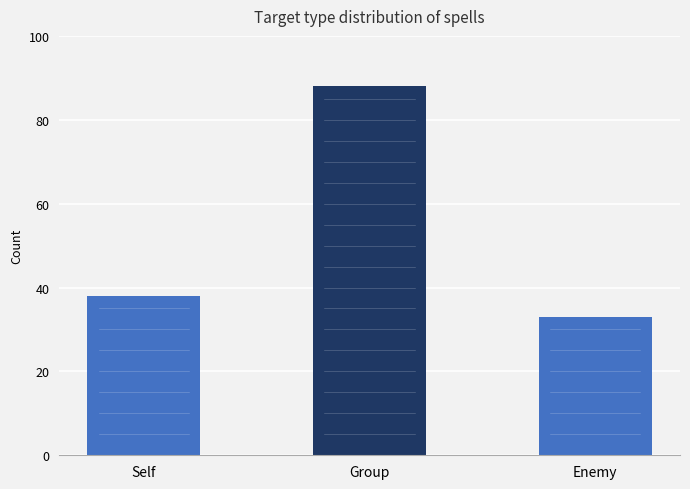

What is the label of the 1st bar from the left?

Self